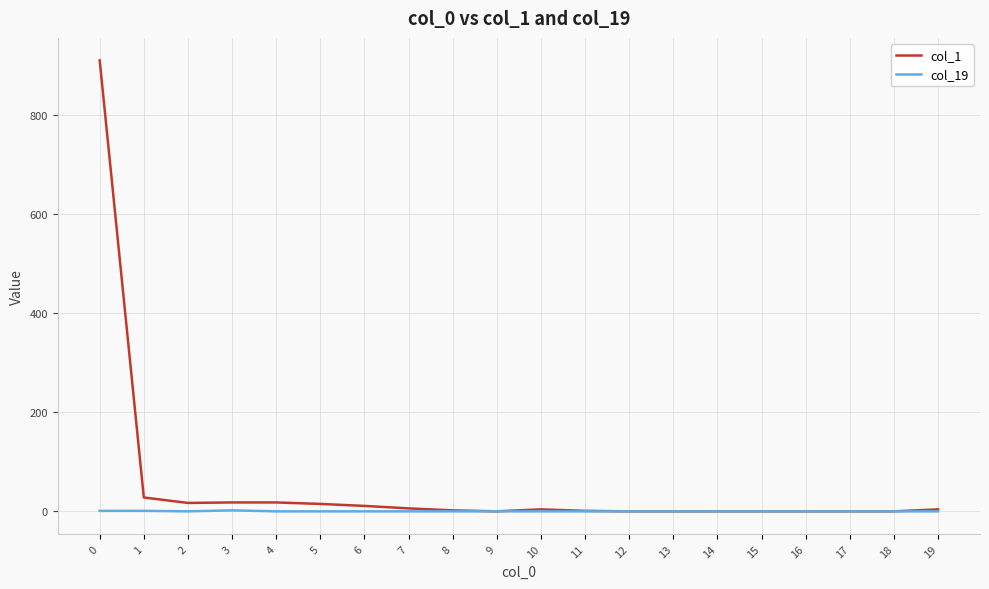

Does the chart display data point markers on the line(s)?

No